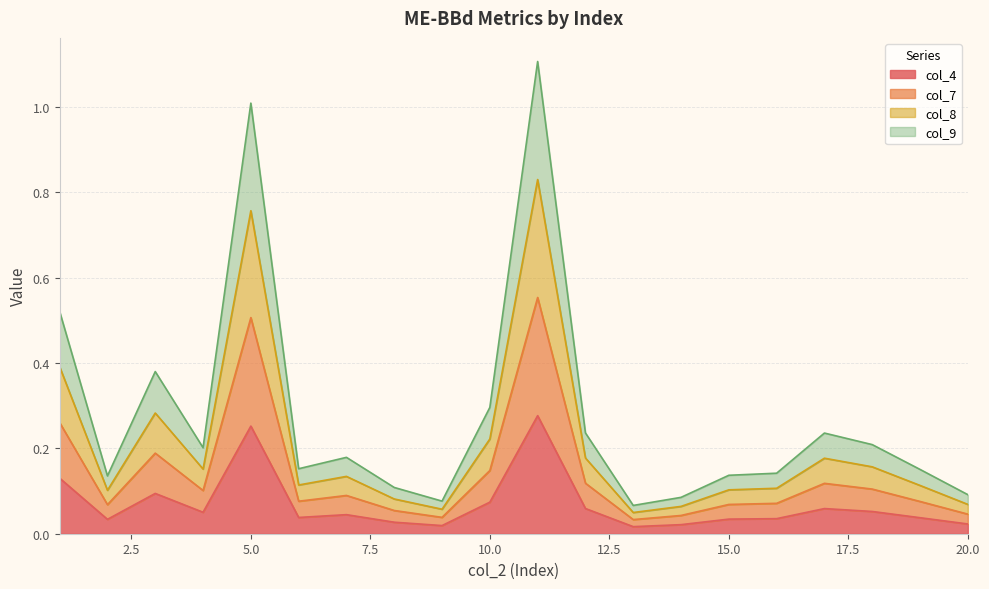

True or false: col_8 and col_7 cross at least once.

False